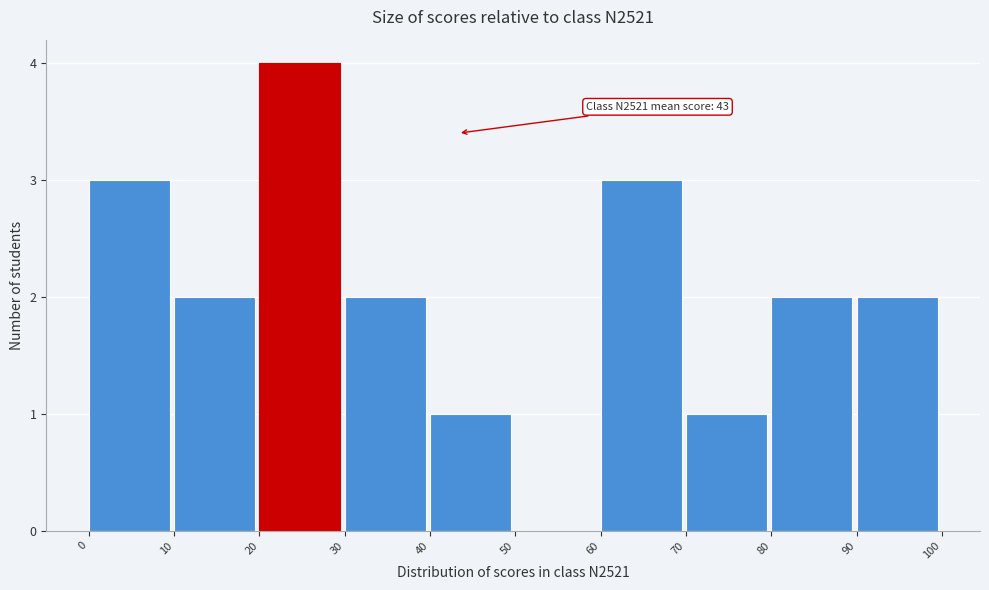

Over which range of the x-axis is the bar tallest?

20 to 30